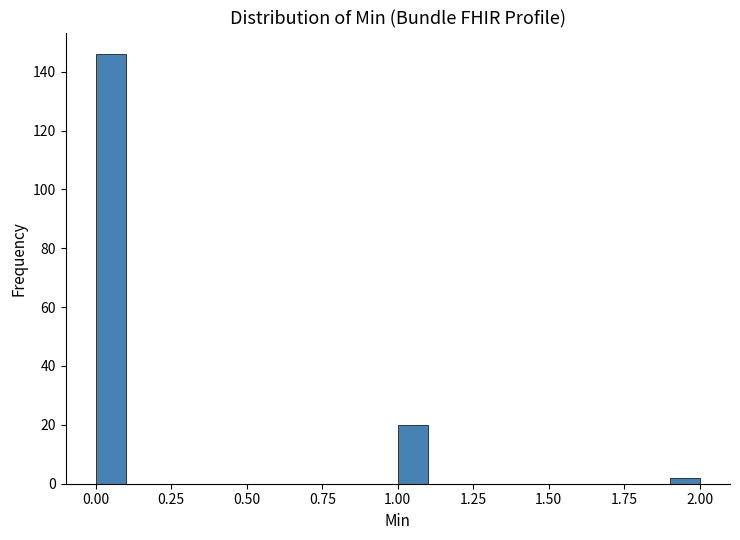

Around what value on the x-axis is the tallest bar? Give the approximate position of its centre, as read against the axis.

0.05